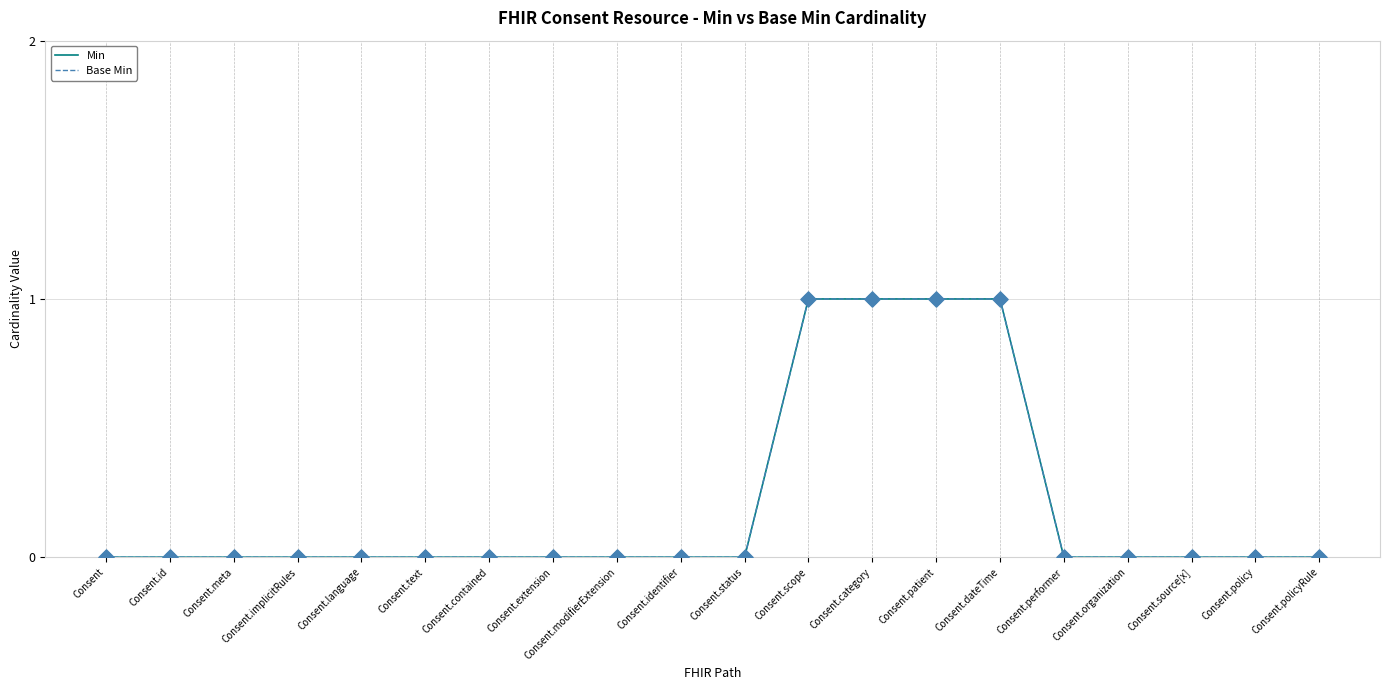

At how many categories does at least one series exceed 0?

4